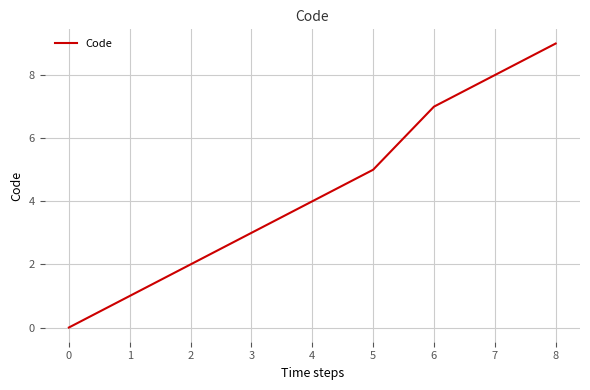

What value does the data have at 6?

7